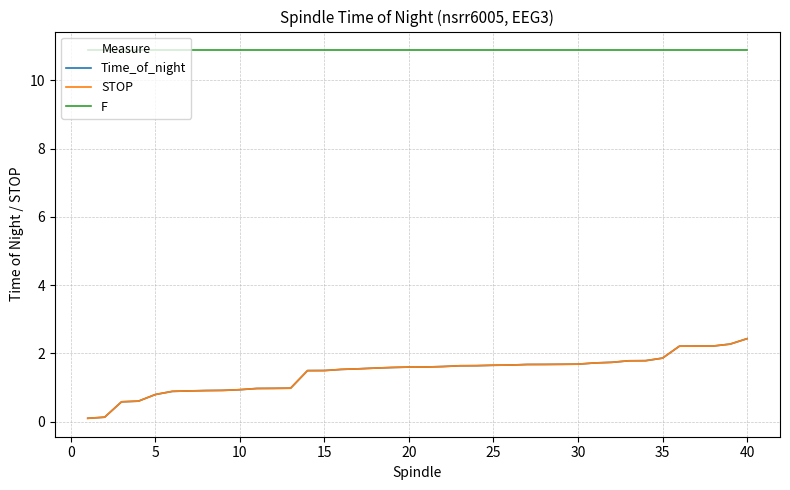

Which series has the largest total across all categories?

F